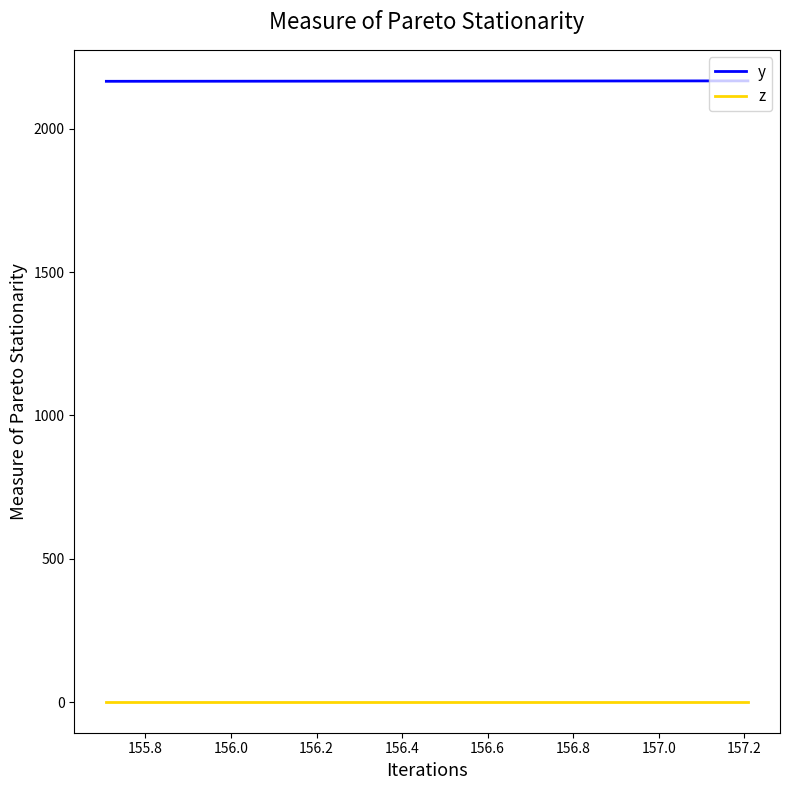

True or false: z and y intersect in this chart.

False